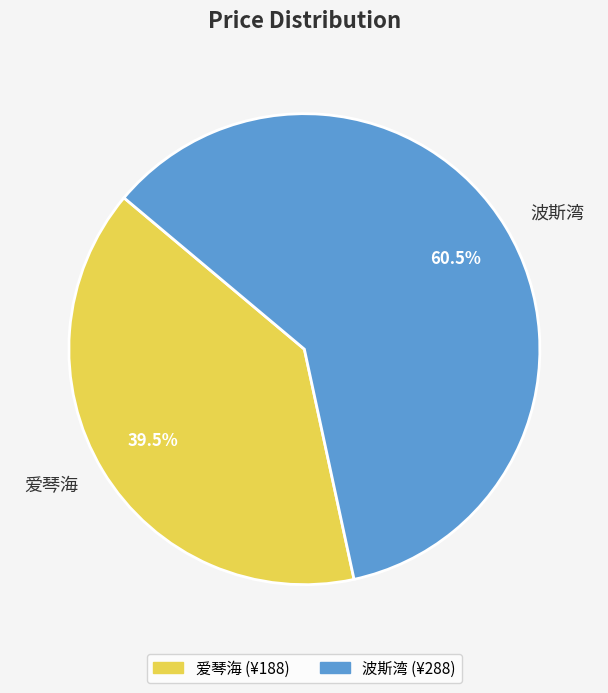

What is the ratio of the value at 爱琴海 to the value at 波斯湾?

0.7